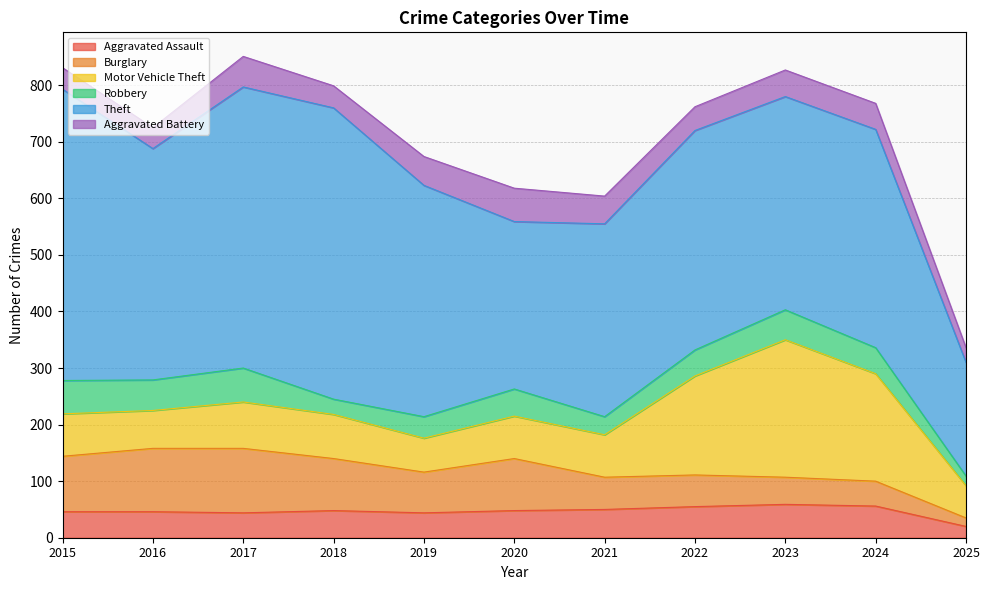

Rank the series by their maximum value, from highest to lowest.

Theft, Motor Vehicle Theft, Burglary, Robbery, Aggravated Assault, Aggravated Battery